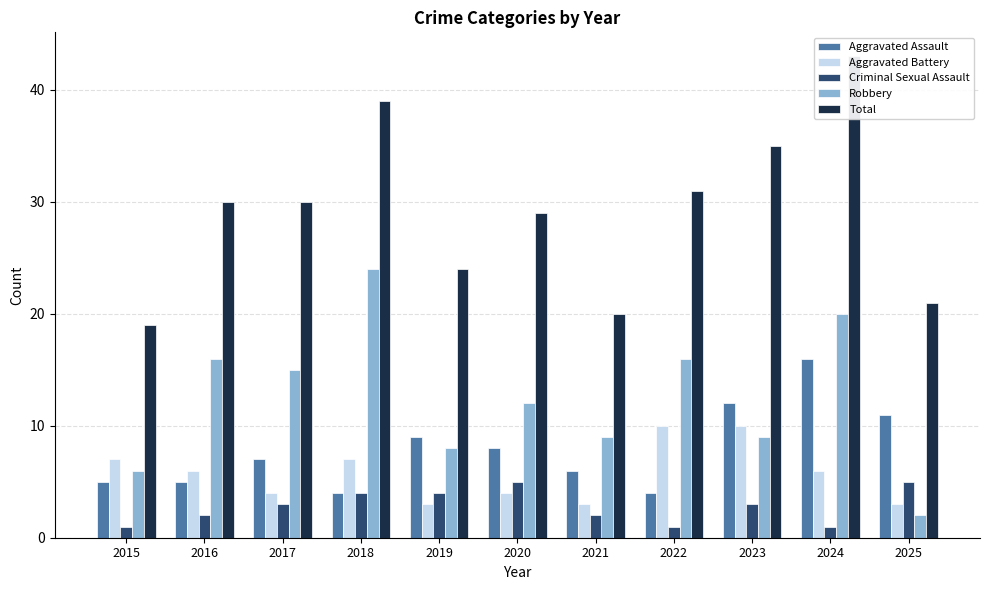

How many groups of bars are there?

11